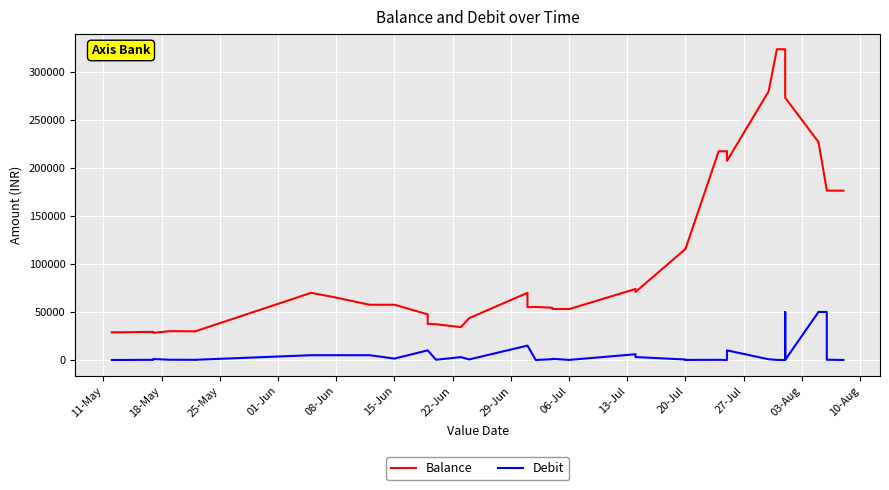

How many data points in Debit are less than 599?

20